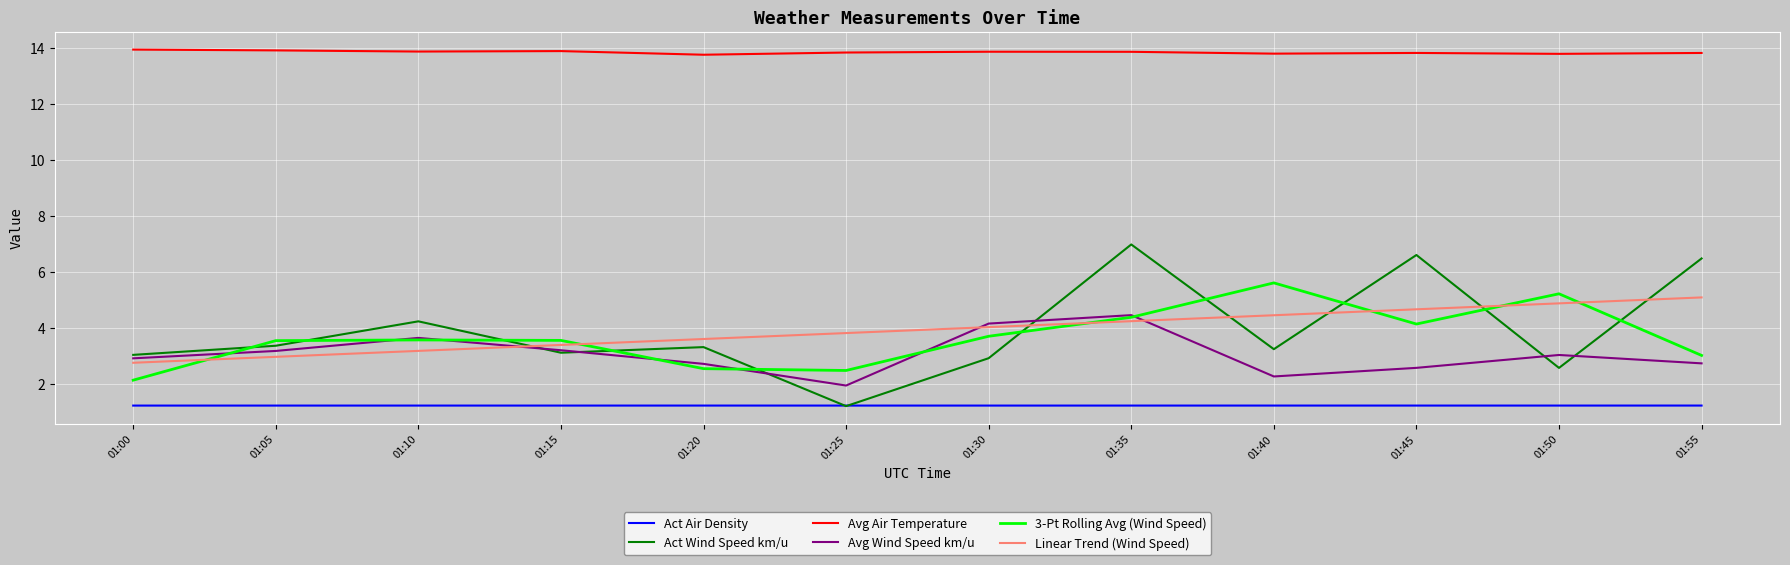

Which category has the highest value in the Avg Wind Speed km/u series?

01:35